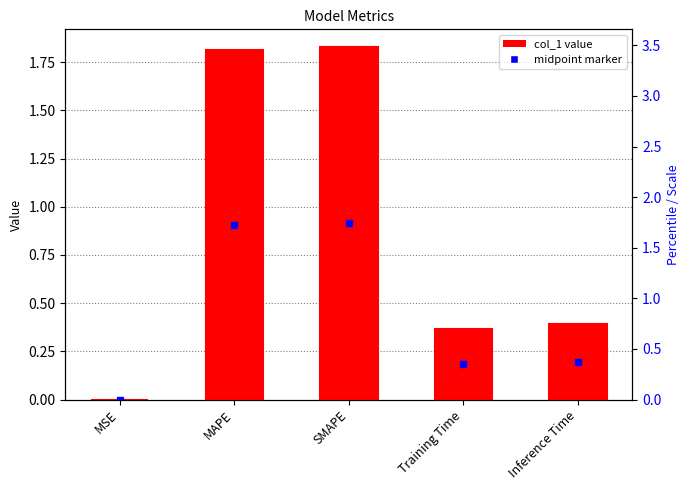

Reading left to right, what are all the values shown in this chart?

0.0	1.8	1.8	0.4	0.4